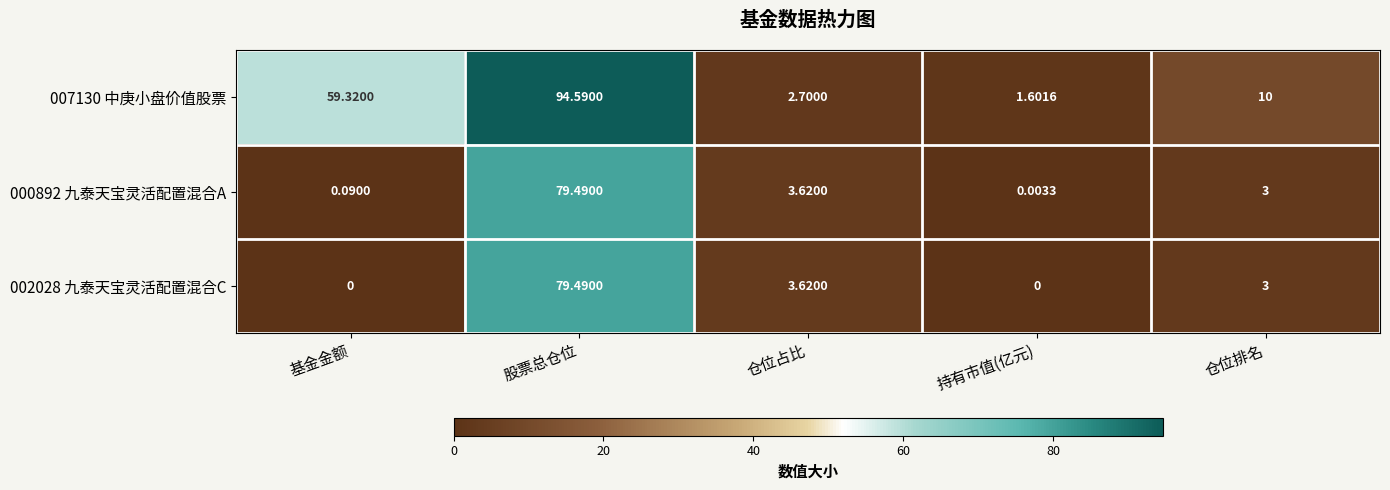

Which series changed the most between 基金金额 and 仓位排名?

007130 中庚小盘价值股票